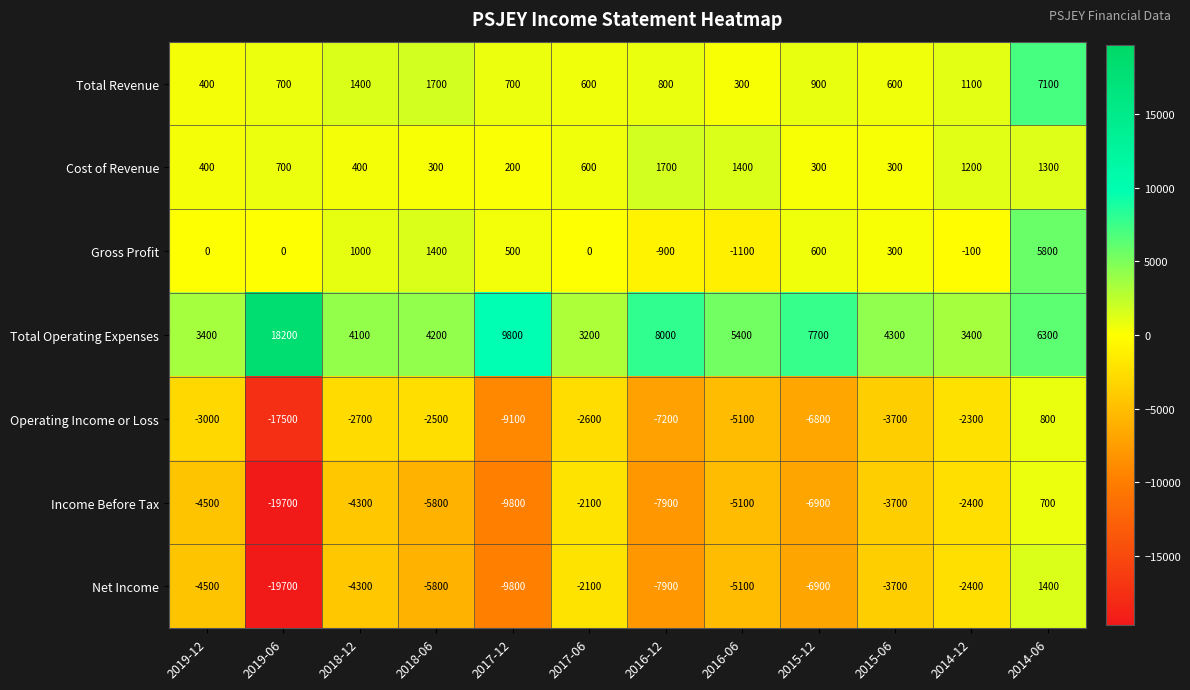

Which category has the highest value across all series?

2019-06